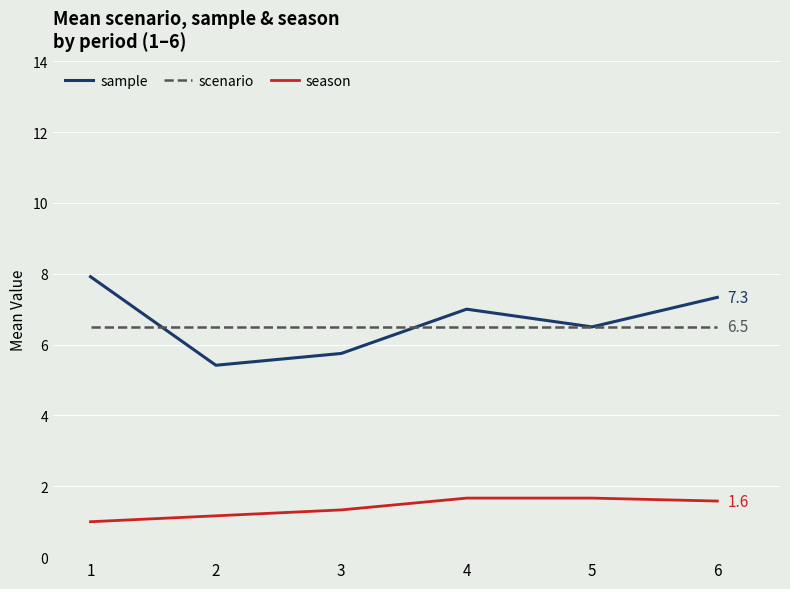

What is the total value across all series at 4?

15.2